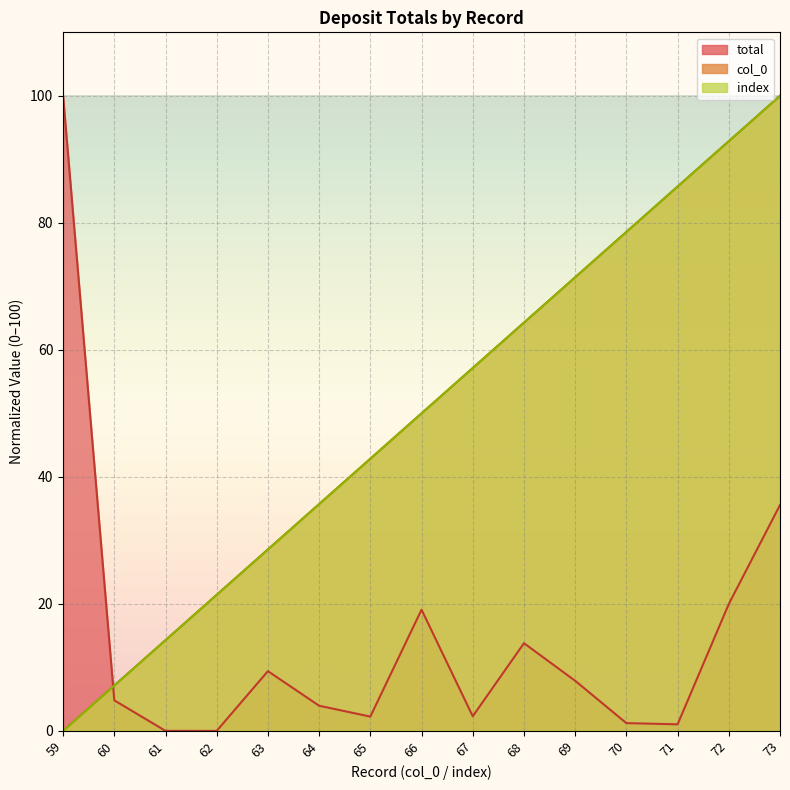

Reading left to right, transcribe all the data shown in this chart.

col_0: 59=0.0	60=7.1	61=14.3	62=21.4	63=28.6	64=35.7	65=42.9	66=50.0	67=57.1	68=64.3	69=71.4	70=78.6	71=85.7	72=92.9	73=100.0
total: 59=100.0	60=4.8	61=0.0	62=0.0	63=9.4	64=4.0	65=2.3	66=19.1	67=2.3	68=13.8	69=7.9	70=1.2	71=1.0	72=20.0	73=35.6
index: 59=0.0	60=7.1	61=14.3	62=21.4	63=28.6	64=35.7	65=42.9	66=50.0	67=57.1	68=64.3	69=71.4	70=78.6	71=85.7	72=92.9	73=100.0